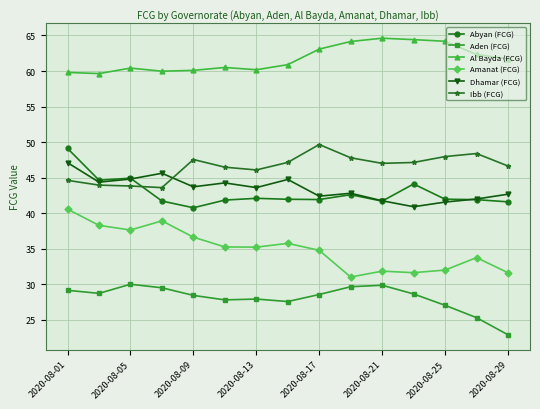

True or false: Amanat (FCG) and Aden (FCG) intersect in this chart.

False